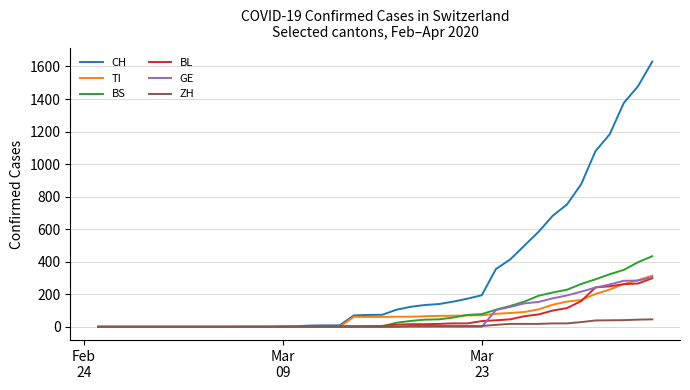

What is the greatest value displayed?

1630